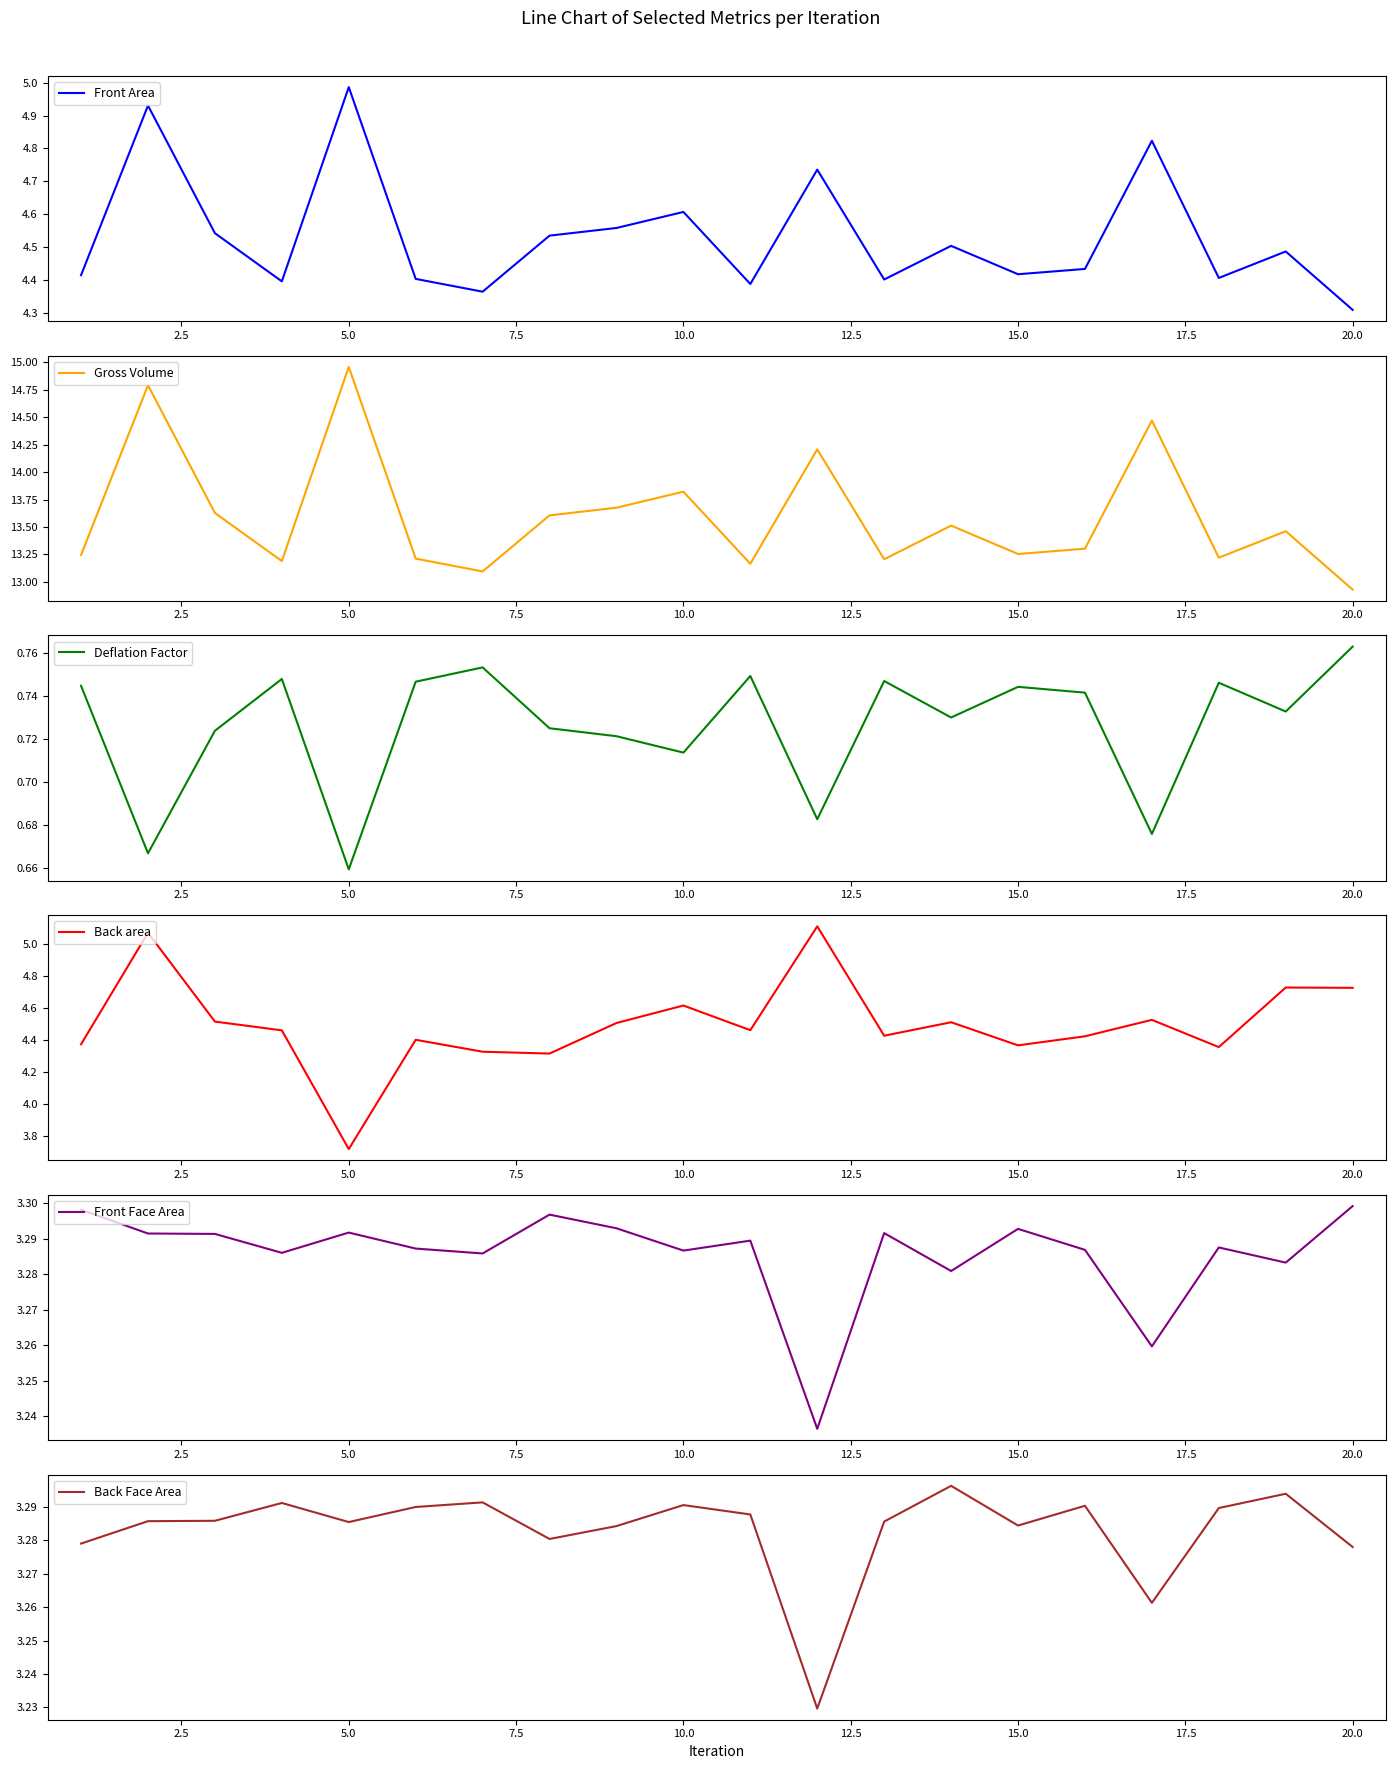

True or false: Front Area has a value of 1.5 at 20.0.

False